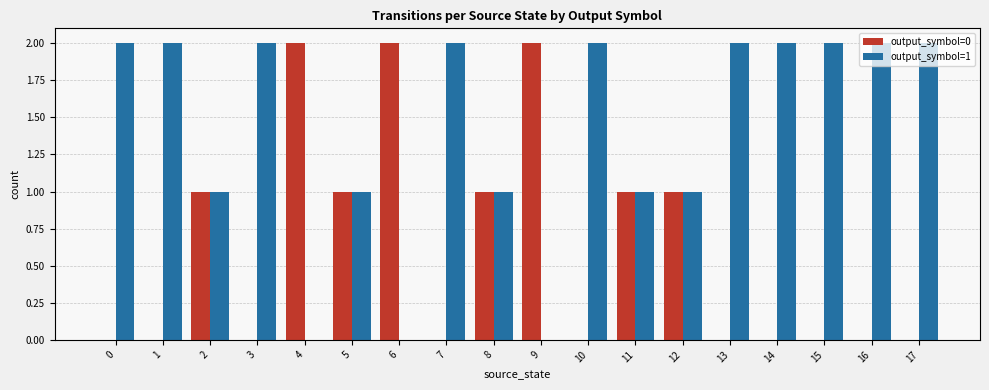

The value of output_symbol=0 at 10 is 0. True or false?

True